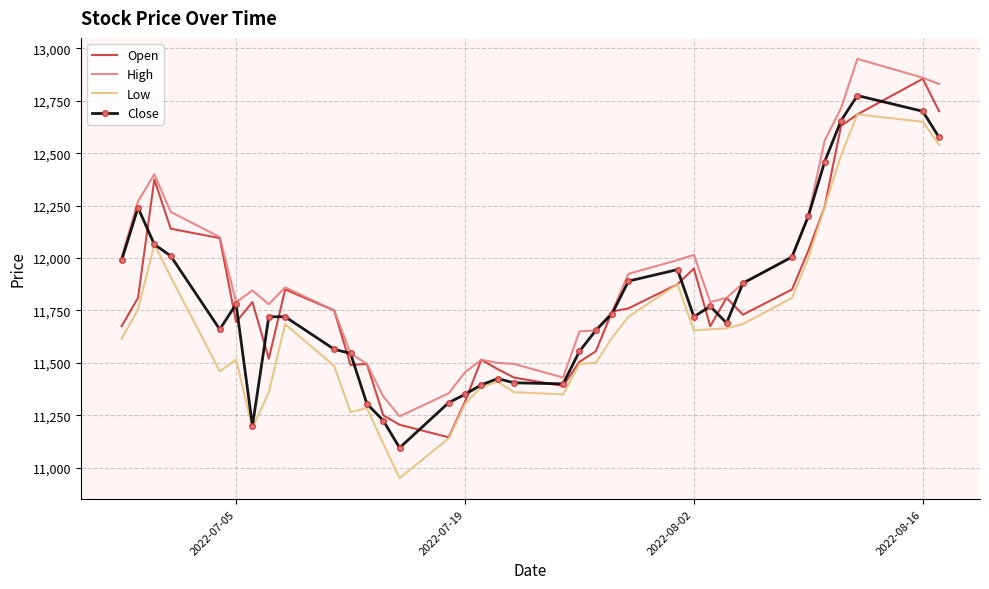

What is the minimum value shown in the chart?

10950